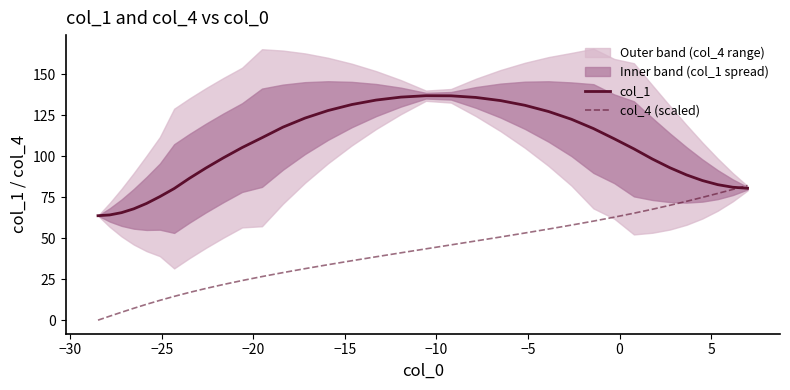

List the series in order of their peak value, lowest first.

col_4 (scaled), col_1